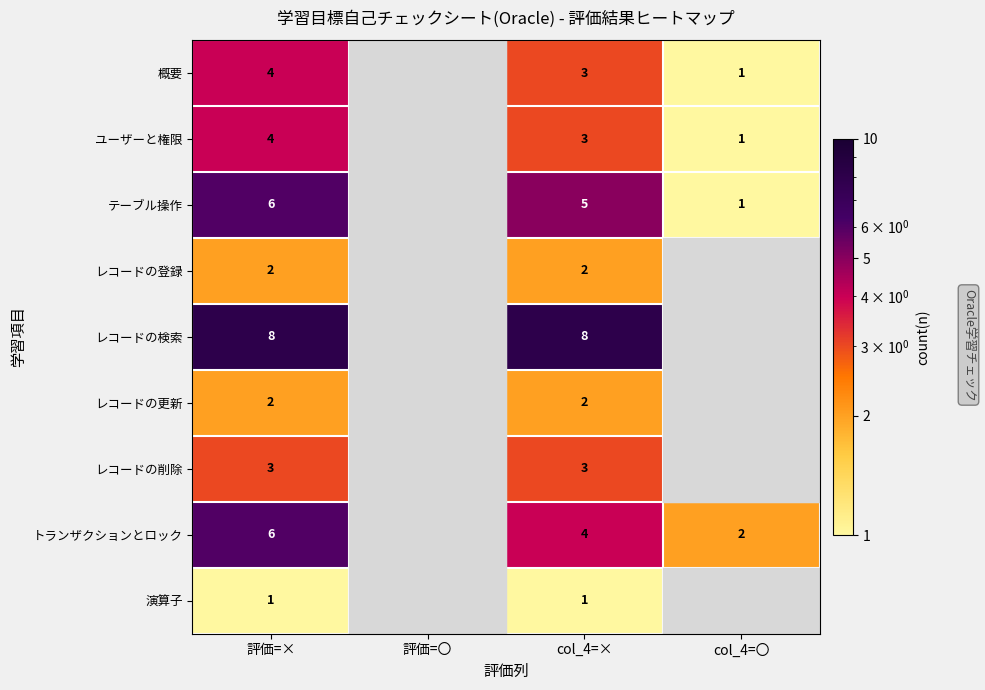

Is it true that テーブル操作 equals 1.0 at col_4=〇?

True